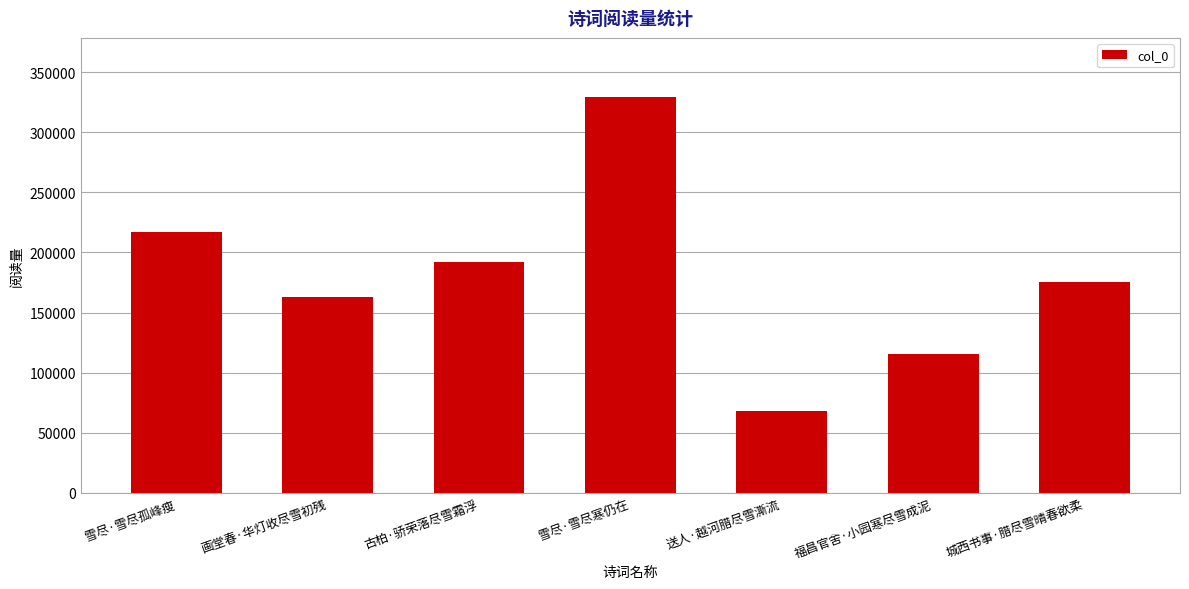

Read the value at 雪尽·雪尽孤峰瘦.

217092